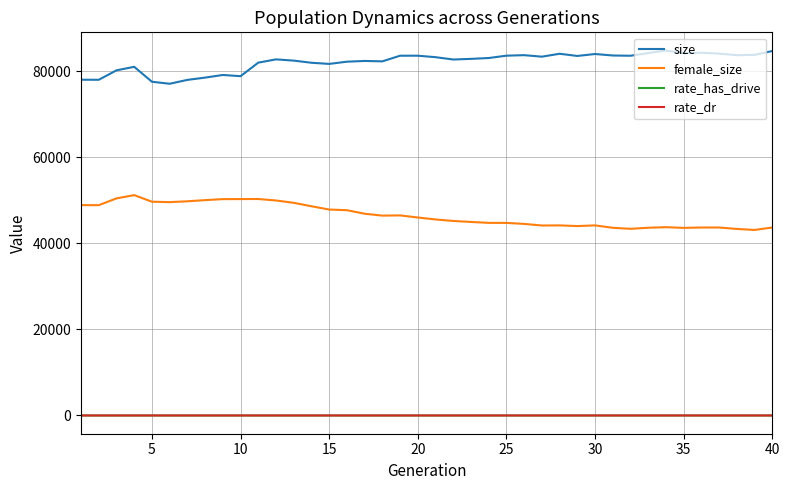

What is the greatest value displayed?

84779.0